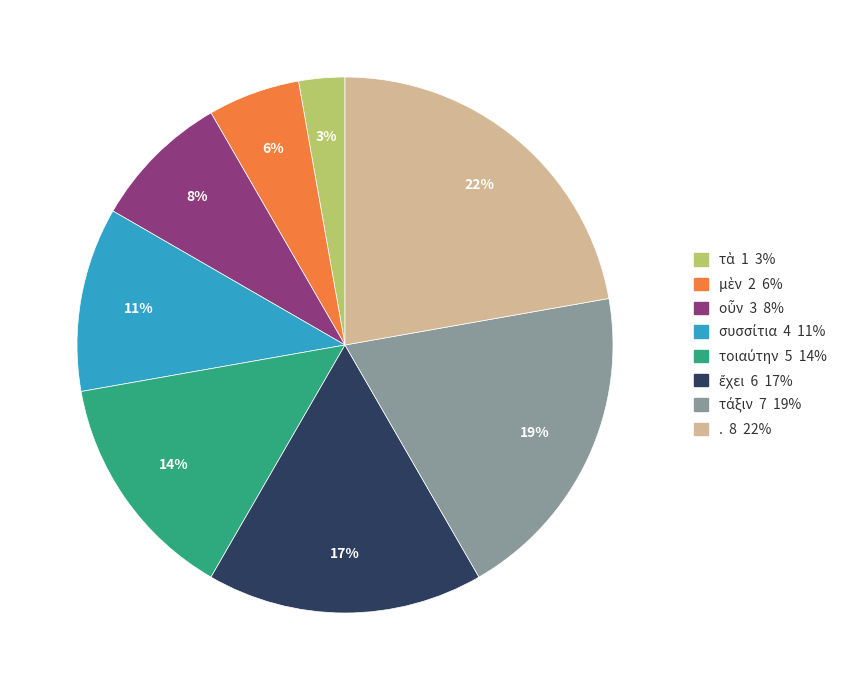

To the nearest percent, what is the average slice percentage?

12%